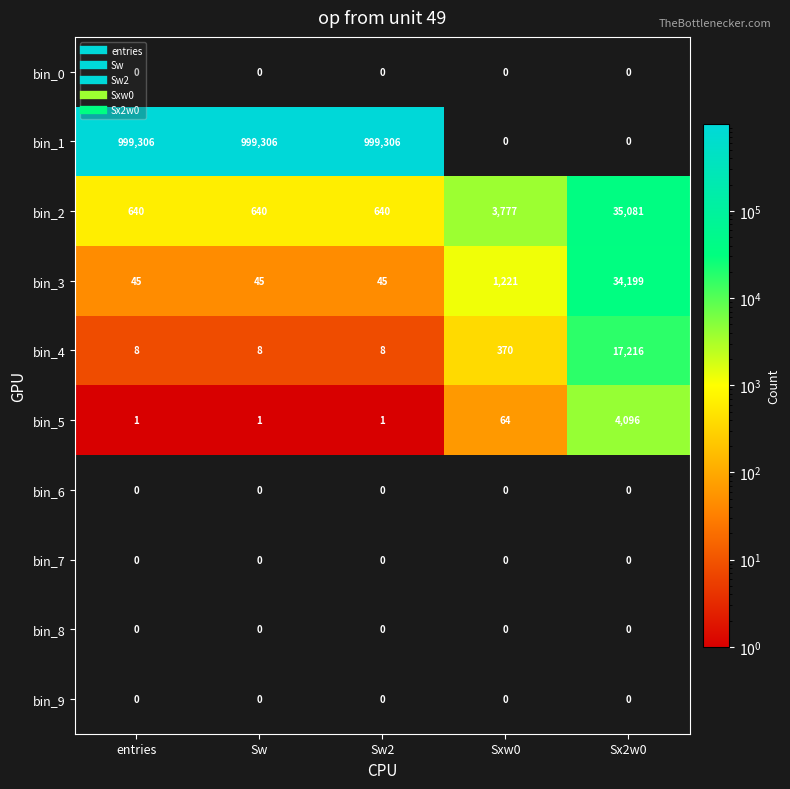

True or false: bin_4 has a value of 8 at Sw.

True